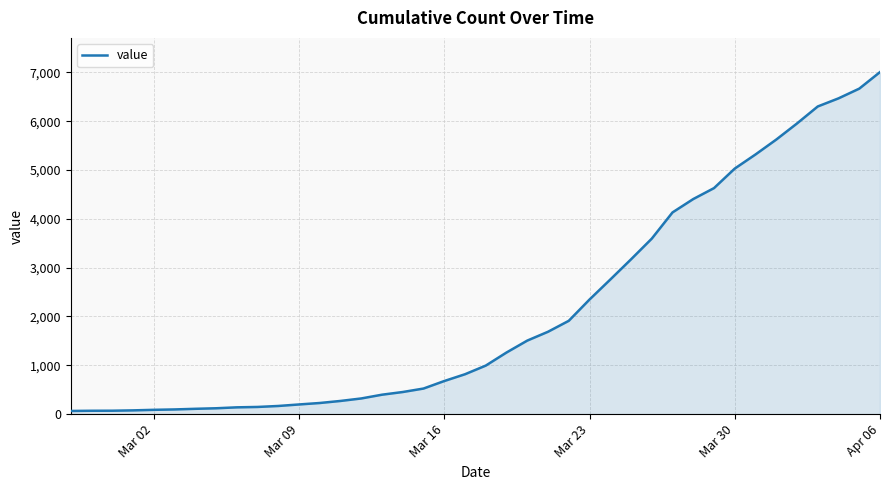

What is the maximum value shown in the chart?

7005